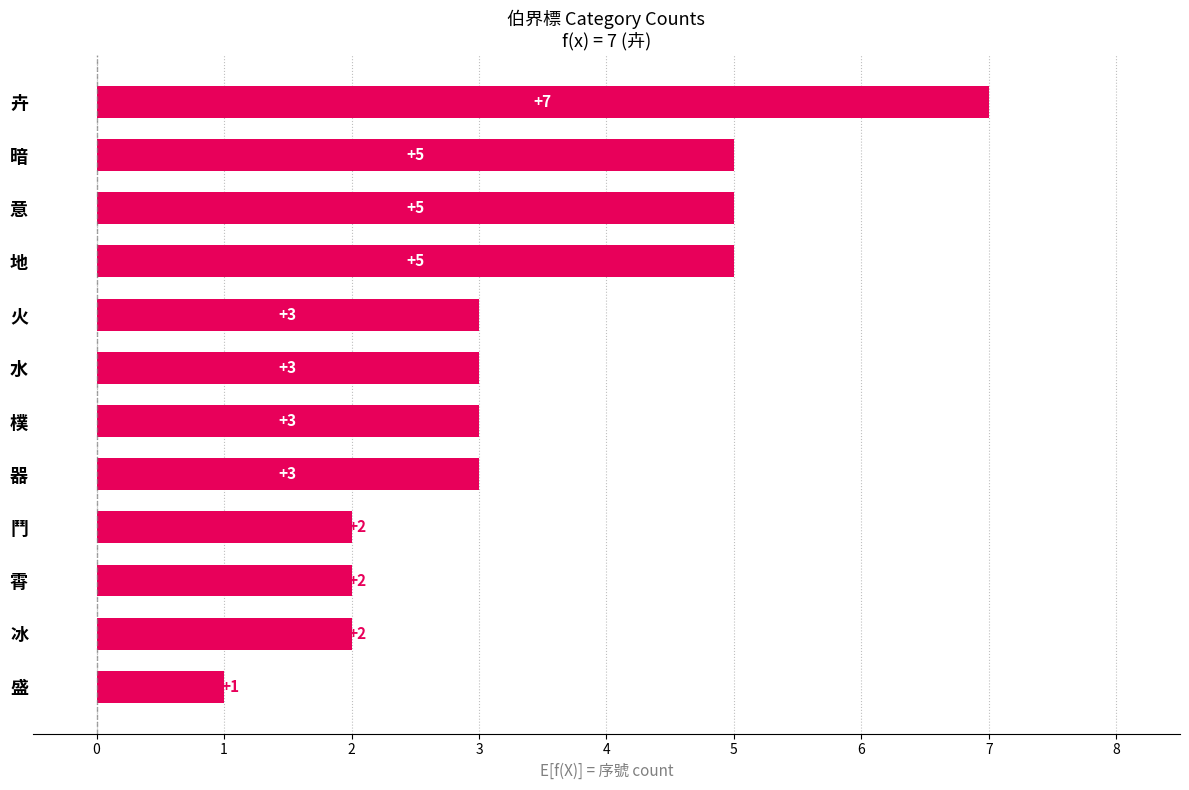

What is the minimum value shown in the chart?

1